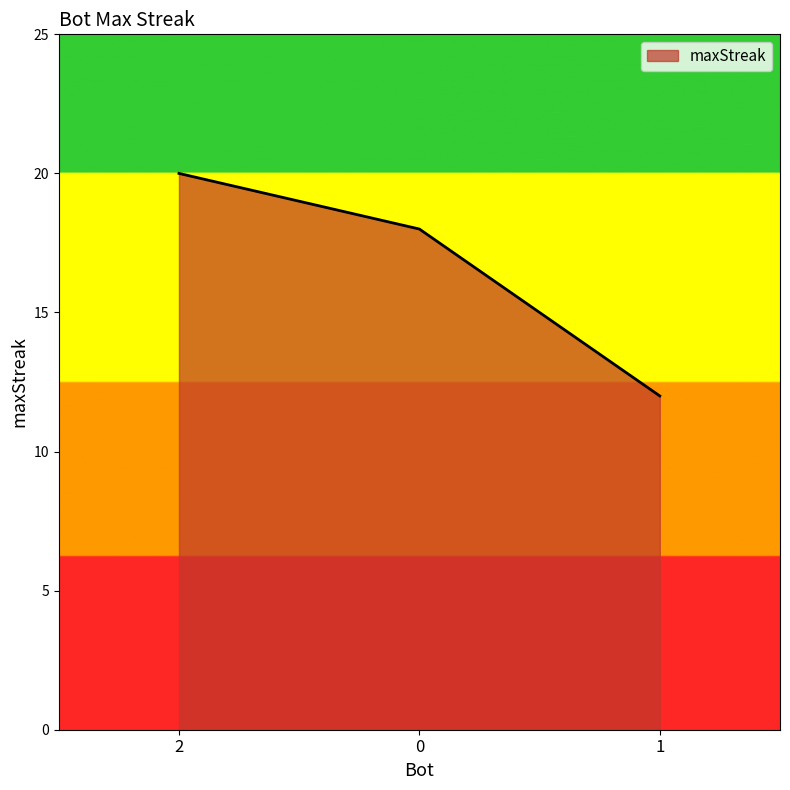

What is the difference between the maximum and minimum values?

8